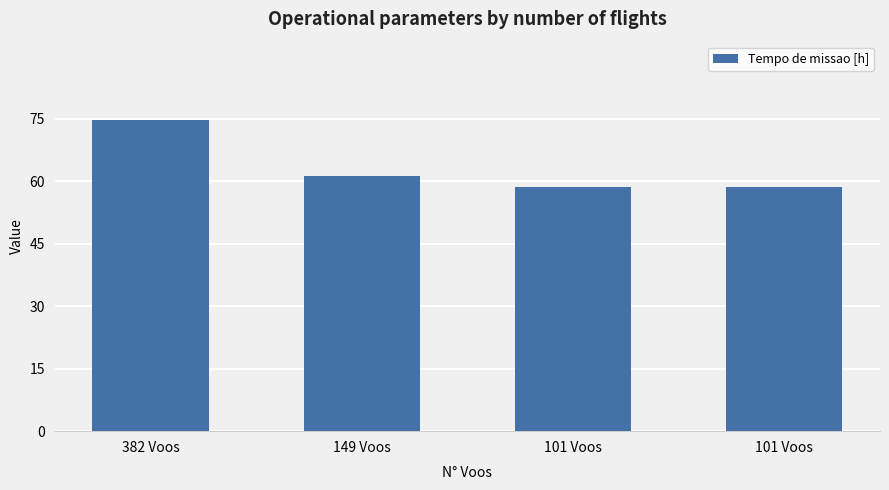

Is it true that the value at 101 Voos is 58.7?

True